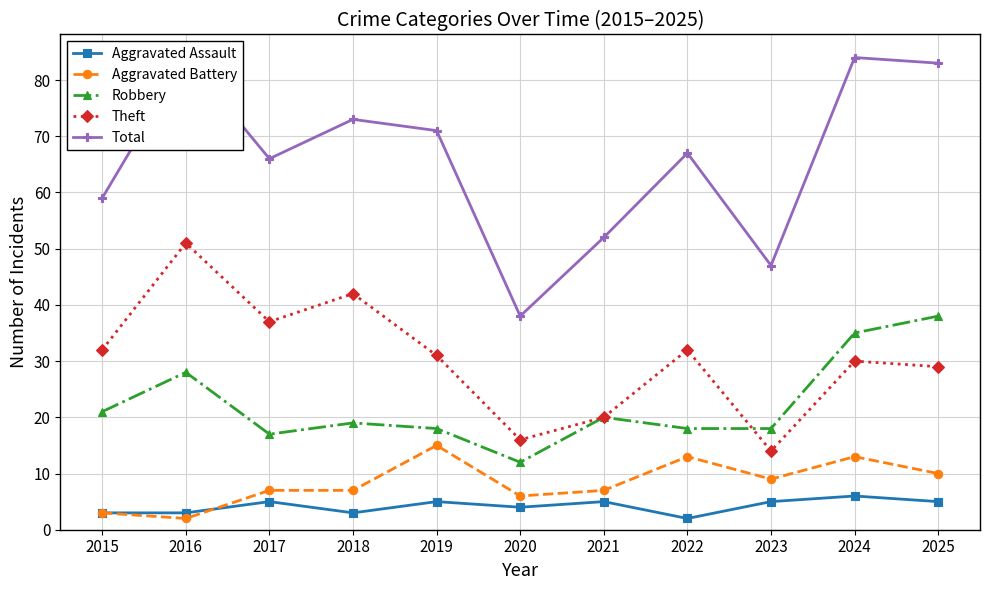

How many data points does each series have?

11